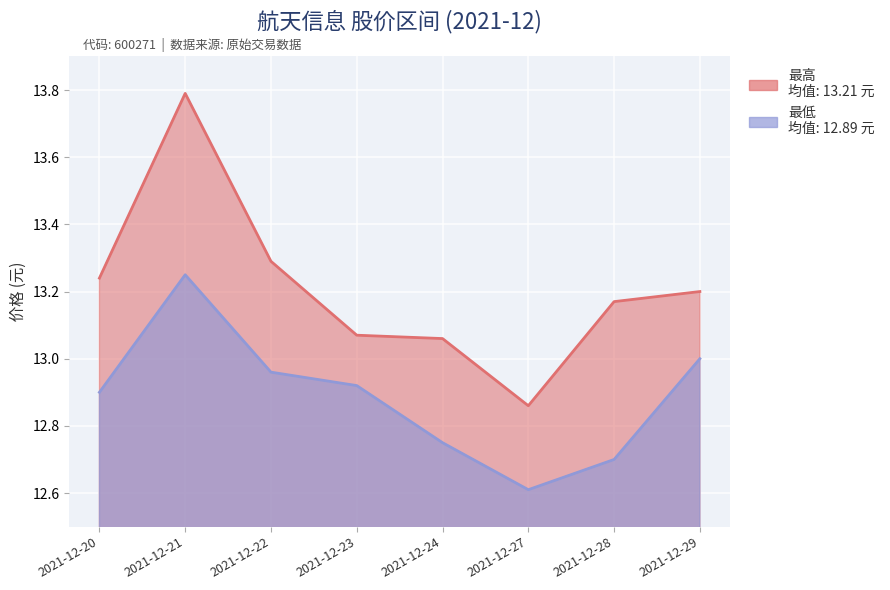

Is the value of 最低 at 2021-12-24 greater than the value of 最高 at 2021-12-21?

No